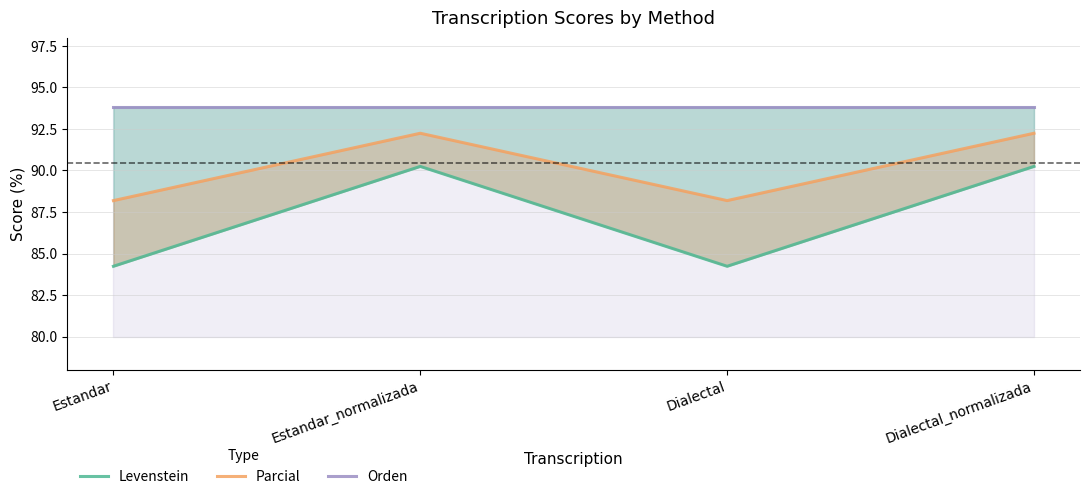

What is the value of the Orden point at the 3rd from the left?

93.8